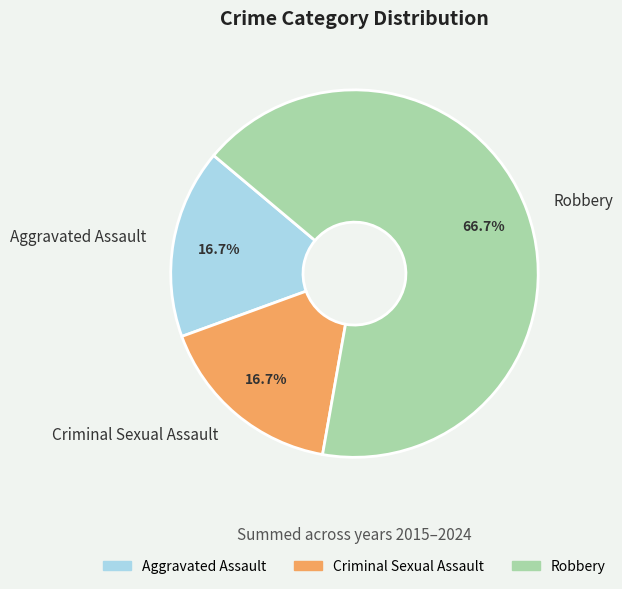

Which category accounts for the majority?

Robbery